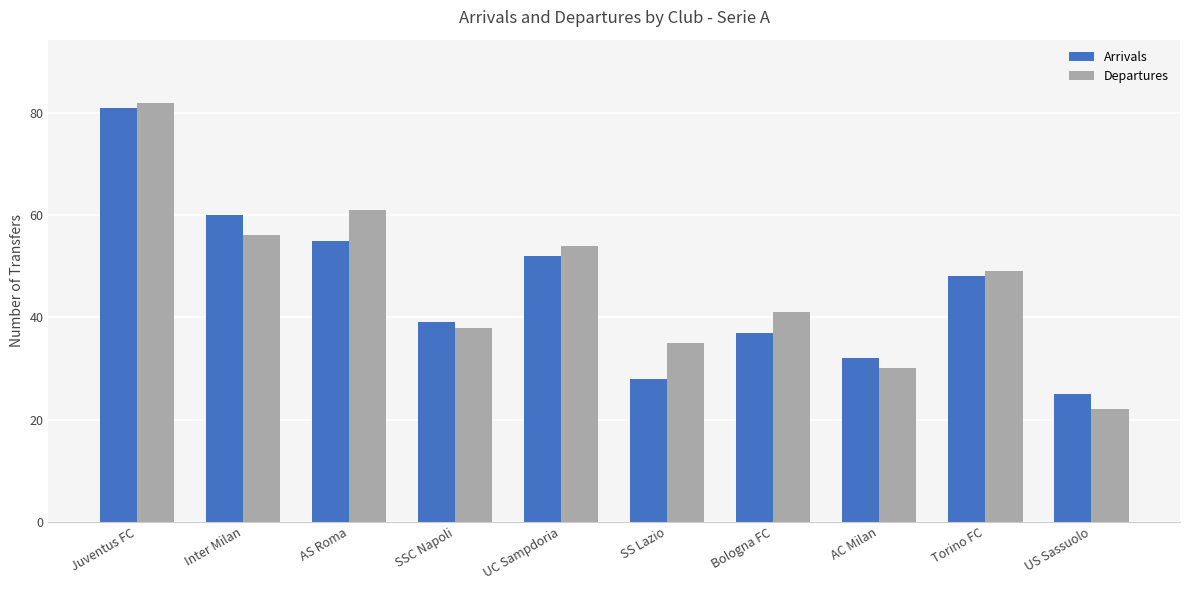

What is the average value of the Departures series?

47